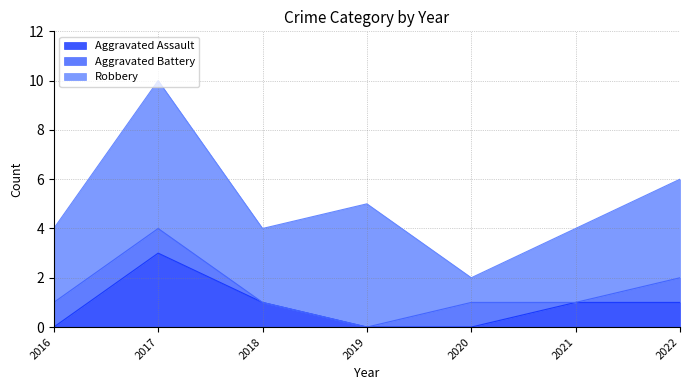

True or false: Robbery and Aggravated Assault cross at least once.

False